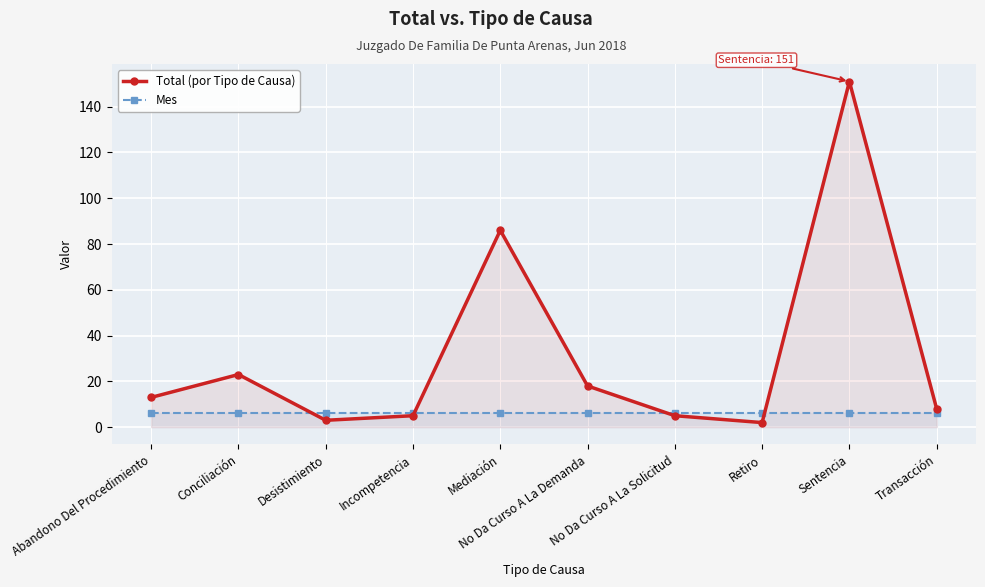

How many lines are shown in the chart?

2